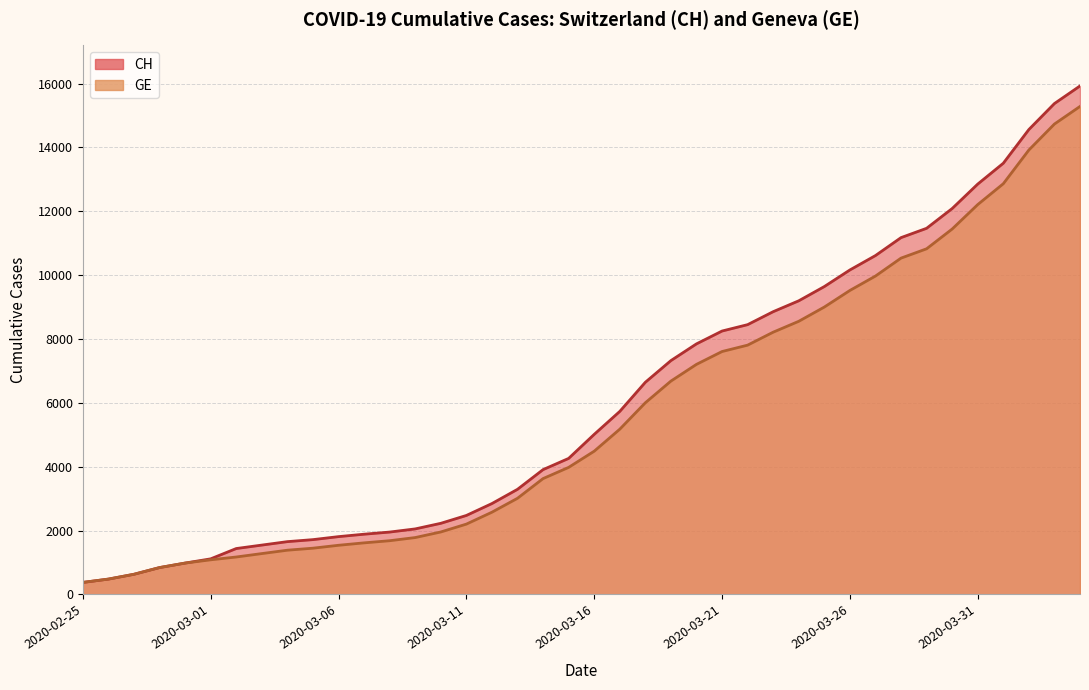

What is the approximate value of GE at 2020-03-28?

10533